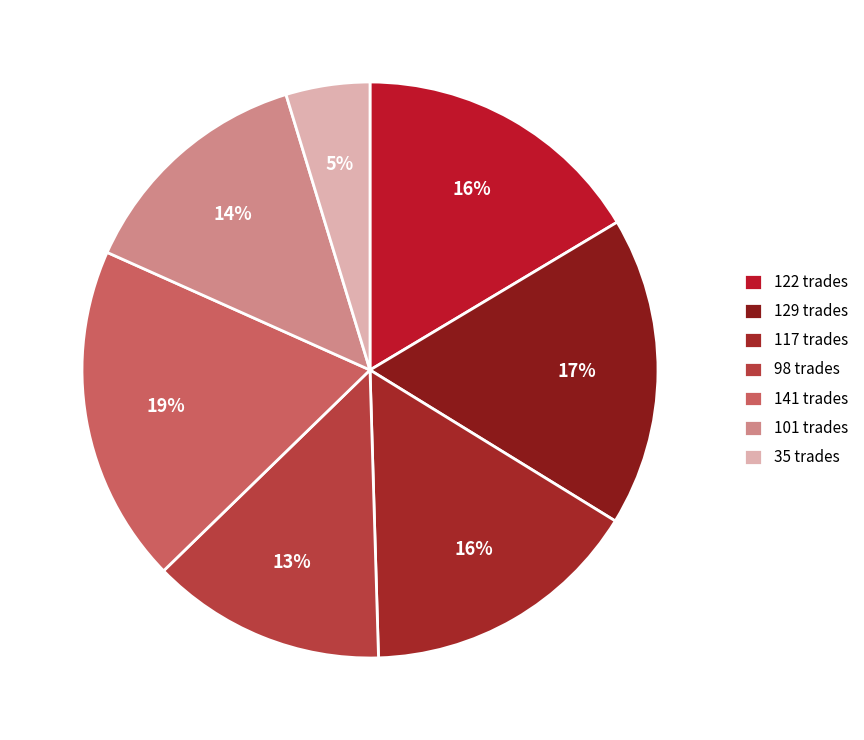

What is the change in value from 98 to 101?

+3